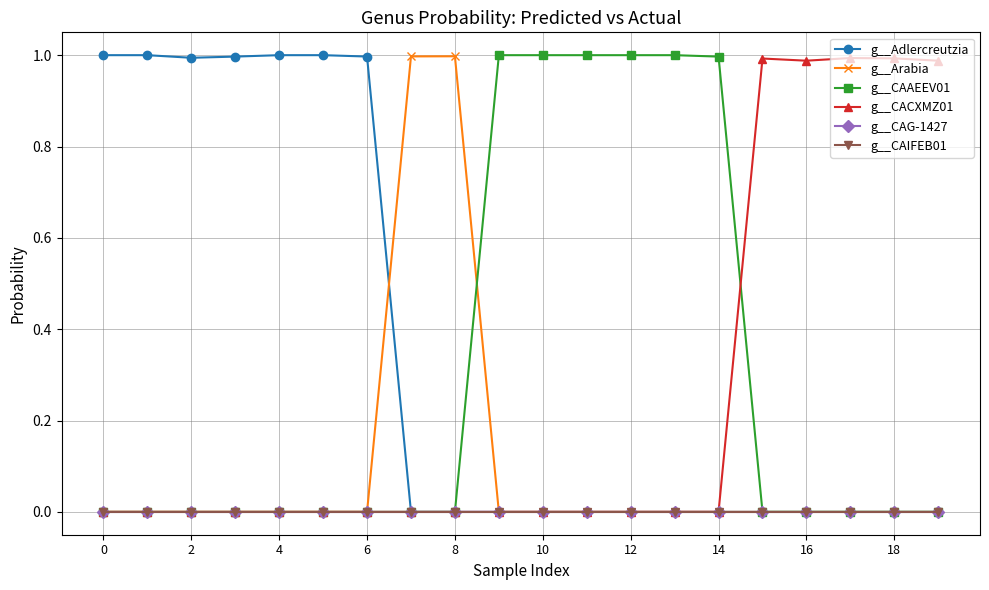

Does the chart have visible grid lines?

Yes